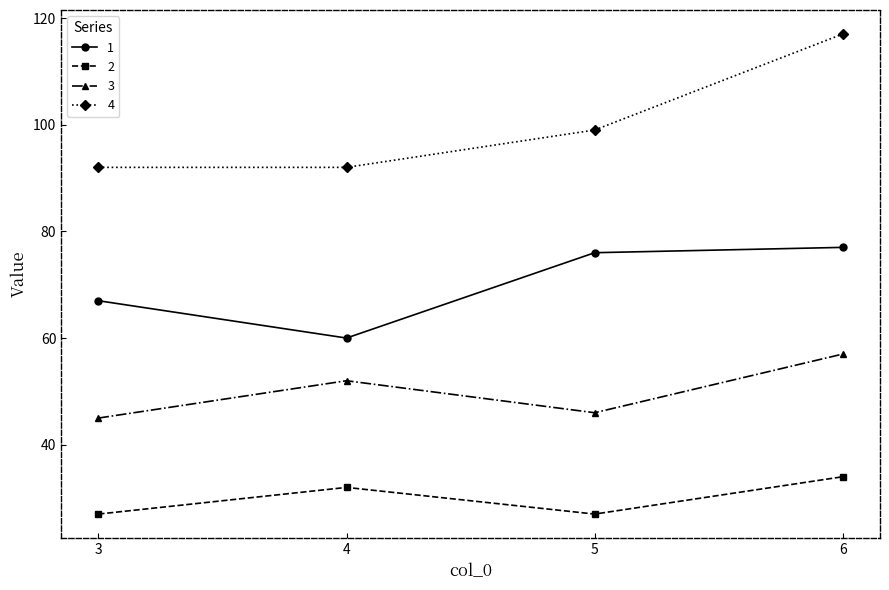

Reading left to right, extract all data points from this chart.

1: 67	60	76	77
2: 27	32	27	34
3: 45	52	46	57
4: 92	92	99	117